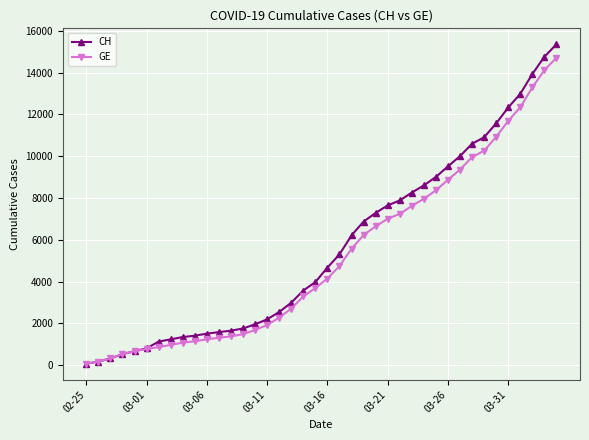

At how many categories does at least one series exceed 12068?

5